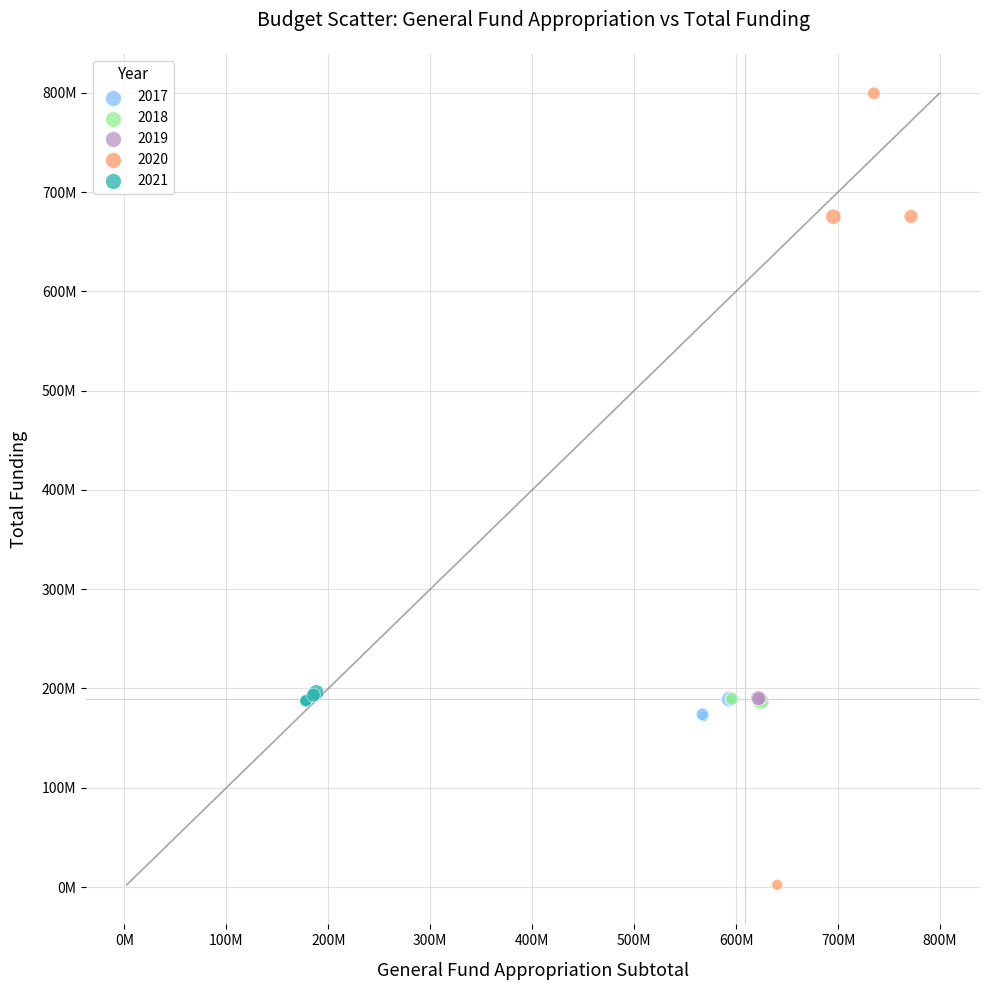

What are all the series names shown in the legend?

2017, 2018, 2019, 2020, 2021